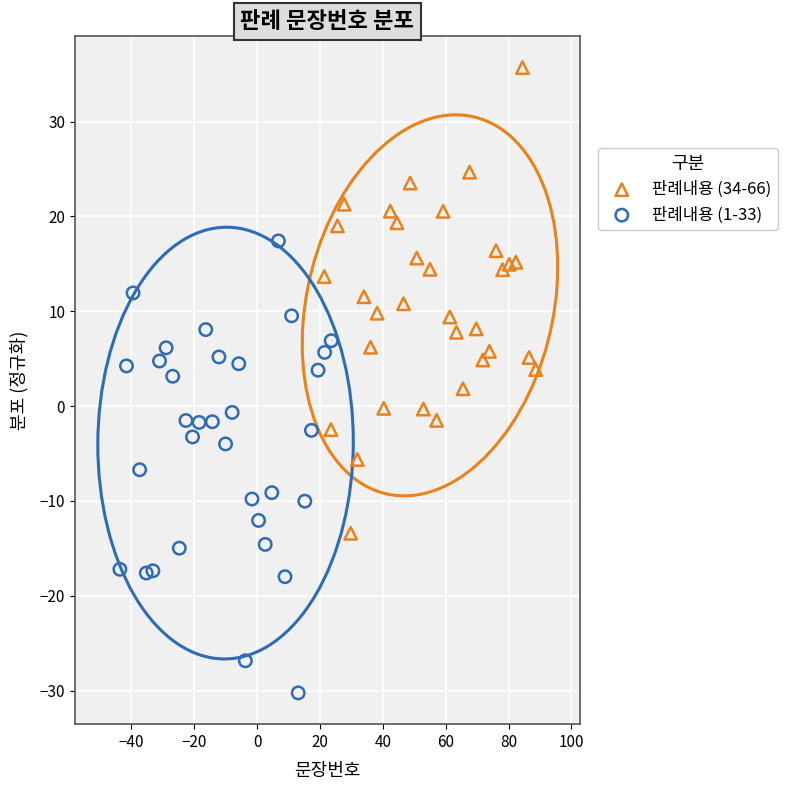

Which series reaches the maximum Y coordinate?

판례내용 (34-66)